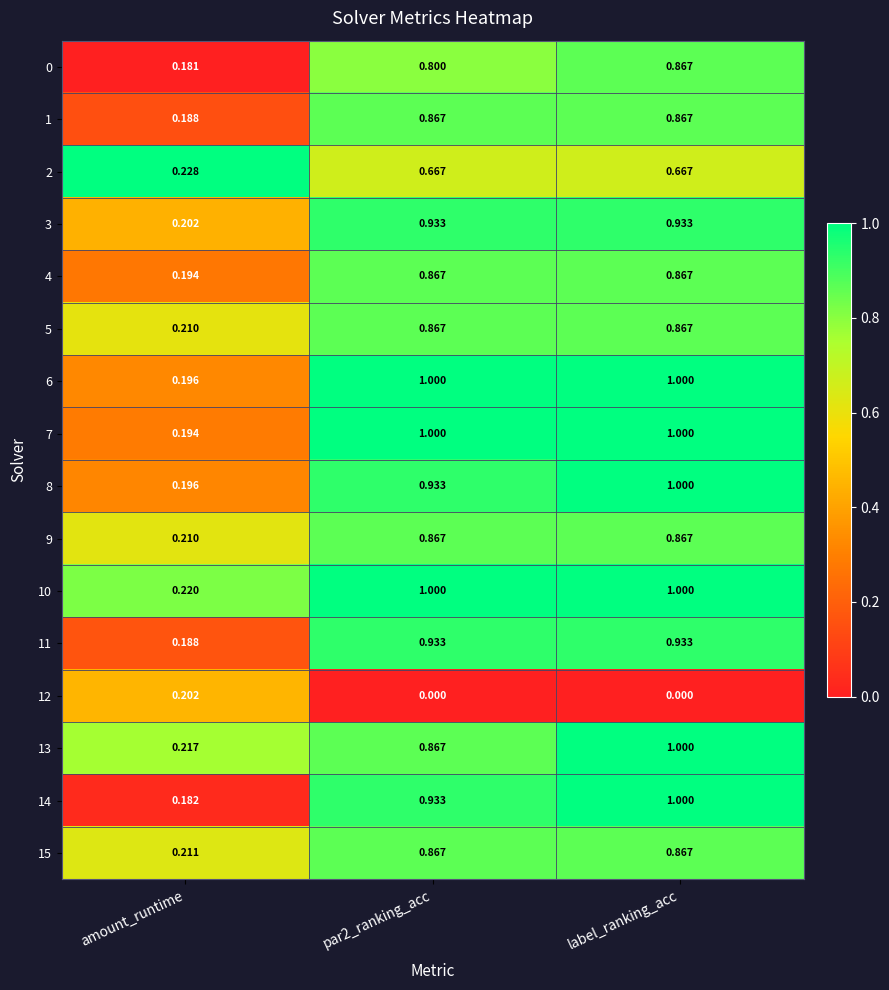

What is the total value across all series at amount_runtime?

3.2